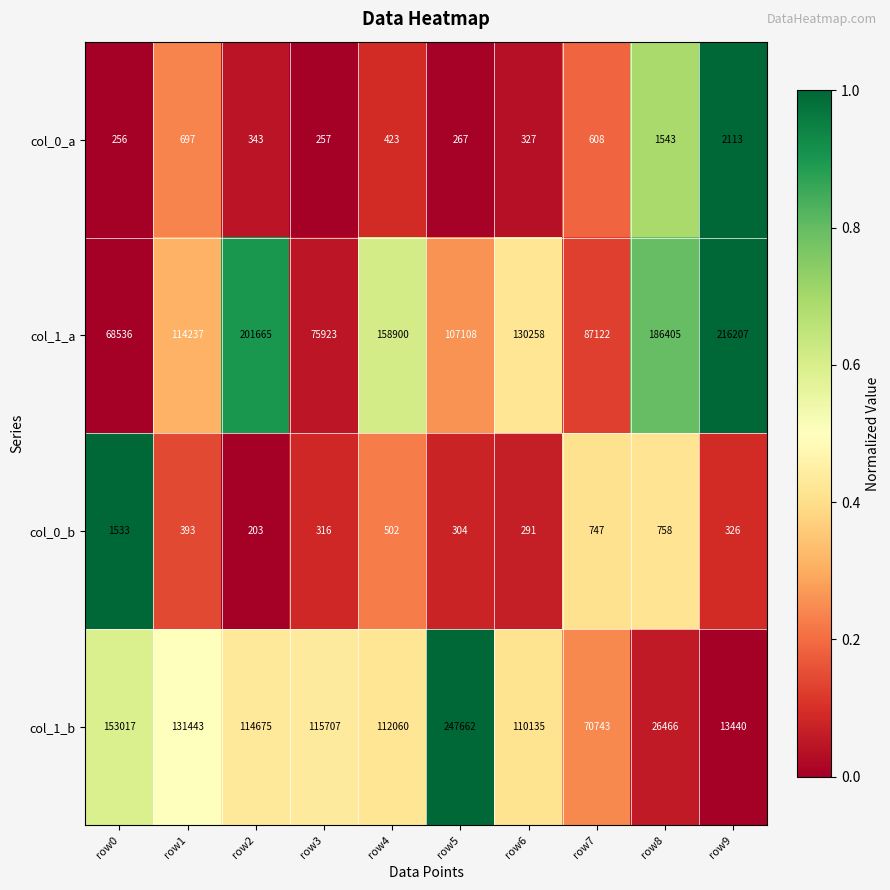

Between row8 and row9, which series saw the biggest shift?

col_1_a